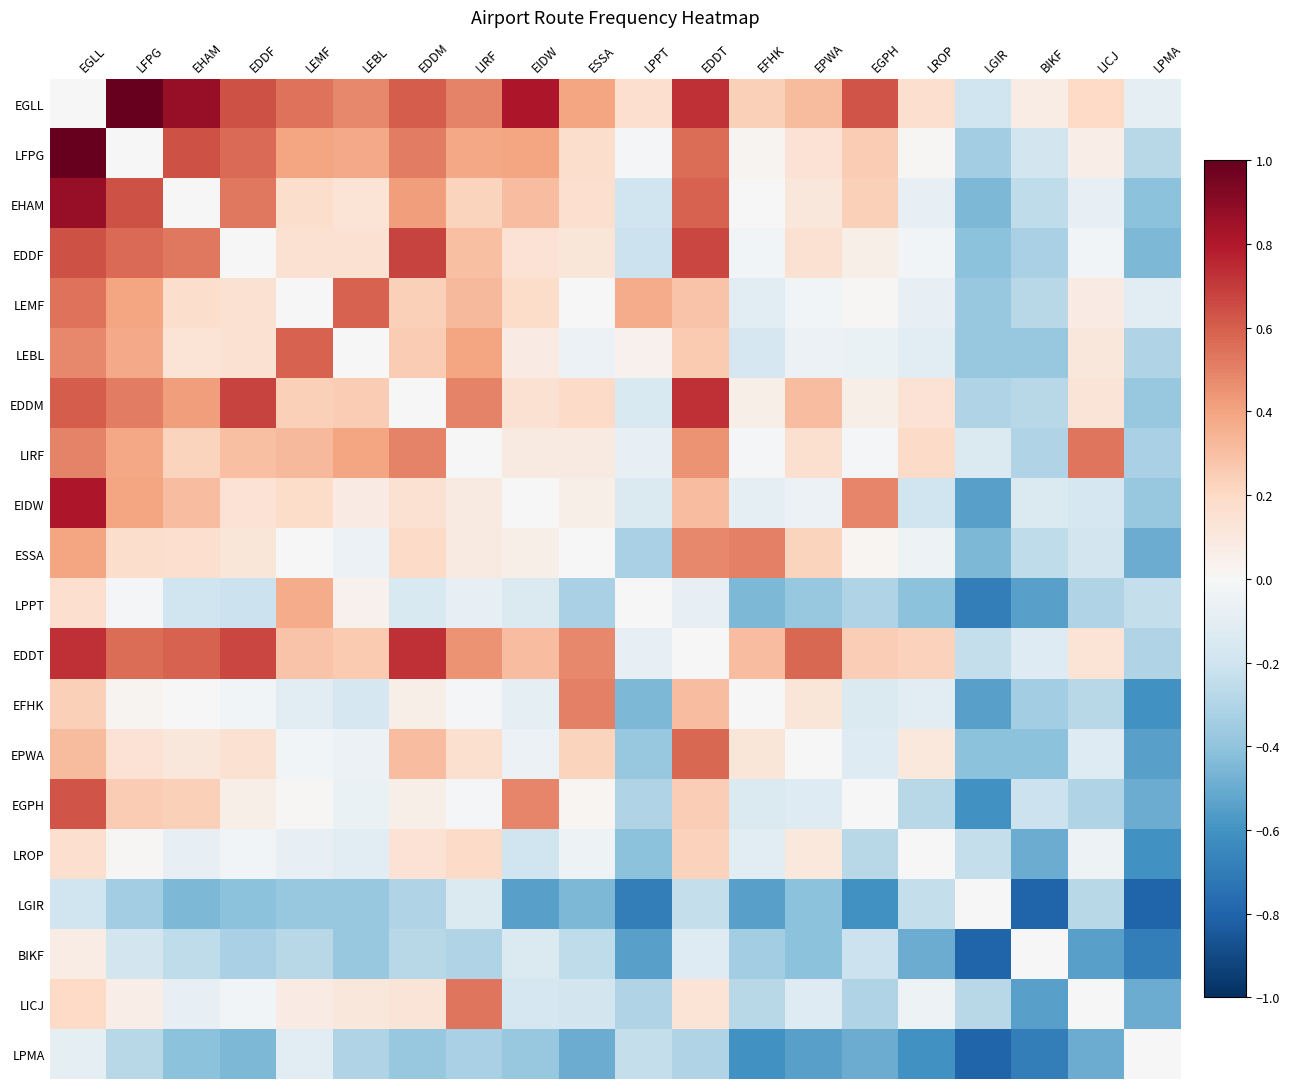

Which series has the widest spread of values?

EIDW